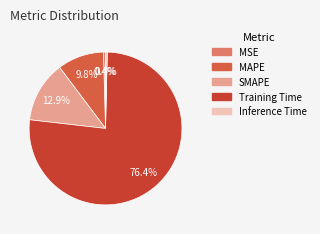

How many slices are in this pie chart?

5